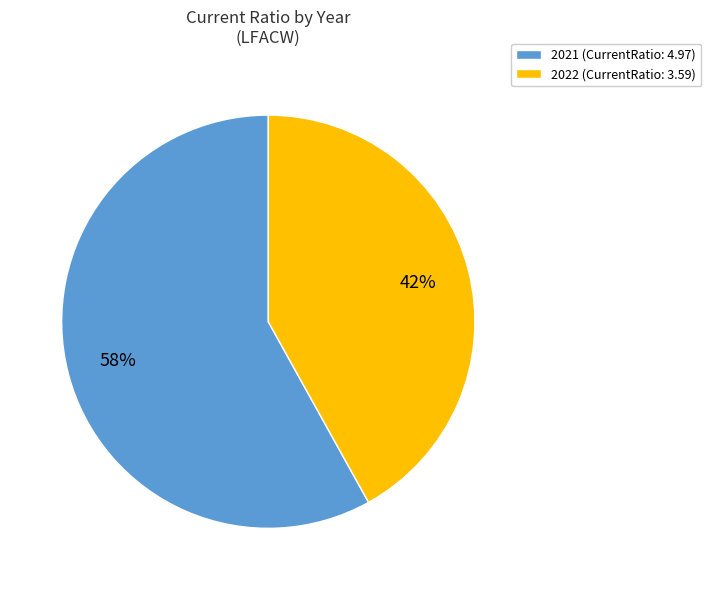

Between 2022 (CurrentRatio: 3.59) and 2021 (CurrentRatio: 4.97), which is larger?

2021 (CurrentRatio: 4.97)